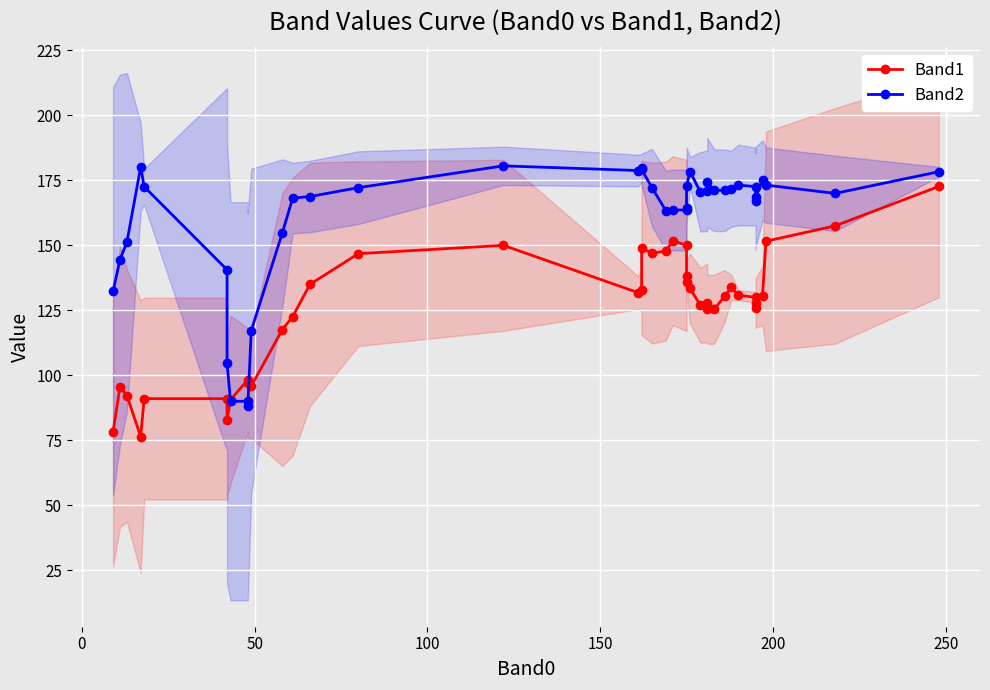

Rank the series by their maximum value, from lowest to highest.

Band1, Band2